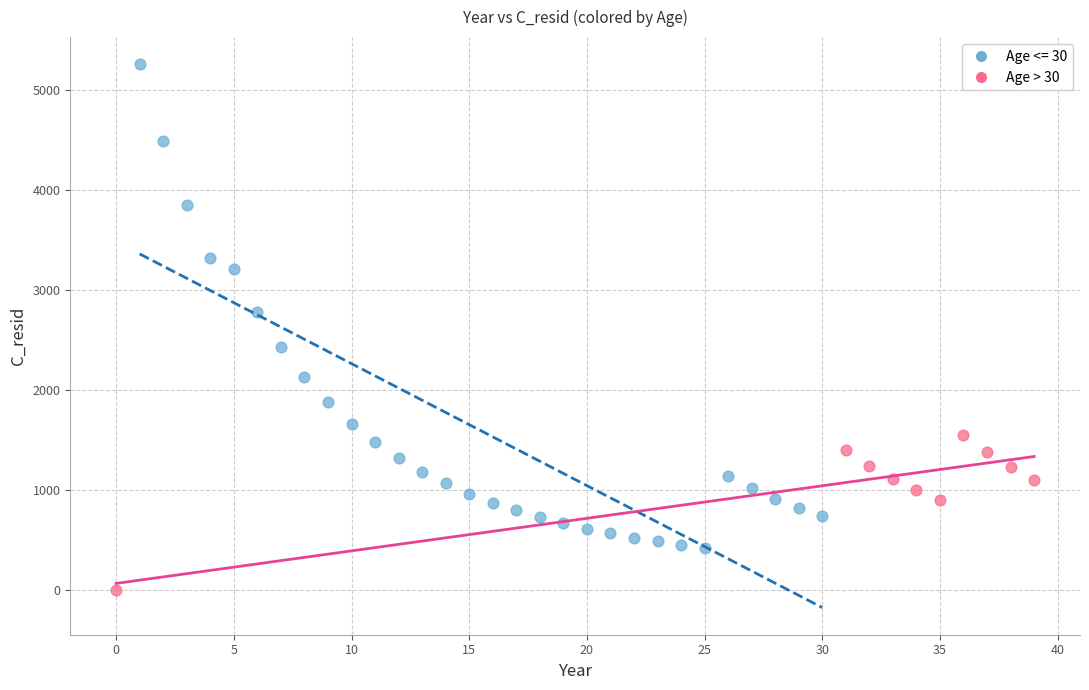

Which series contains the lowest Y value?

Age > 30